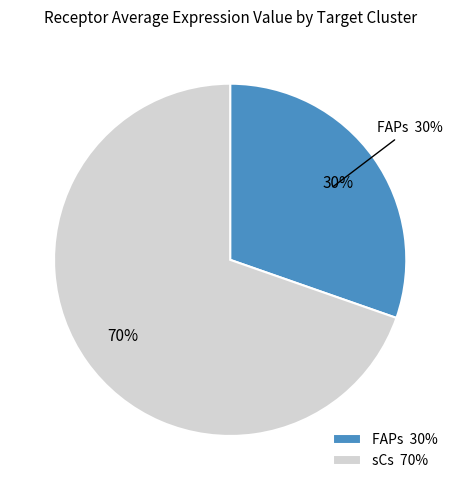

Which slice is the smallest?

FAPs